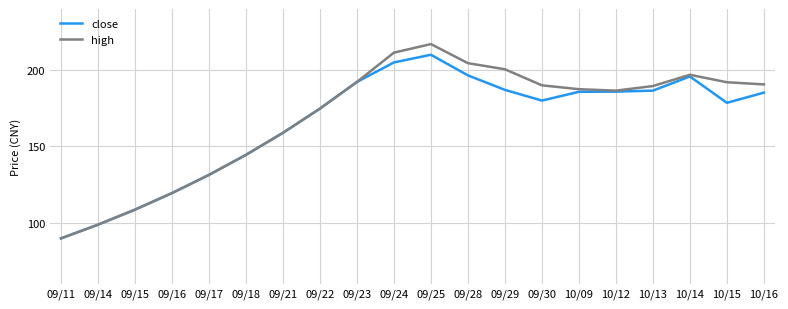

Which label corresponds to the smallest value in the chart?

09/11